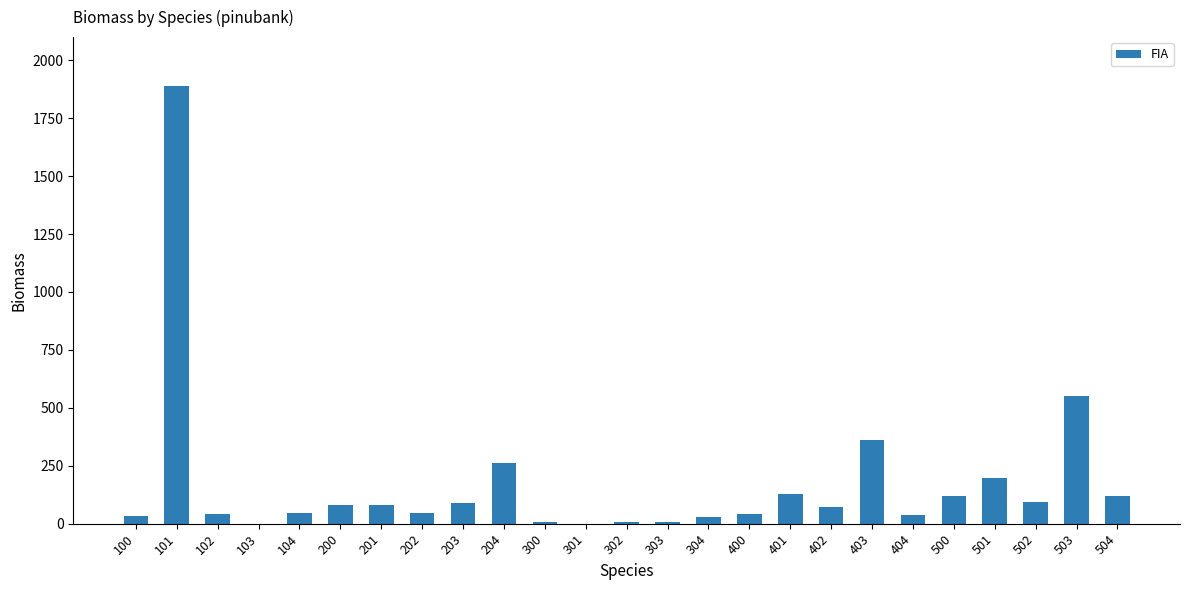

What is the sum of the values at 102 and 201?

120.2